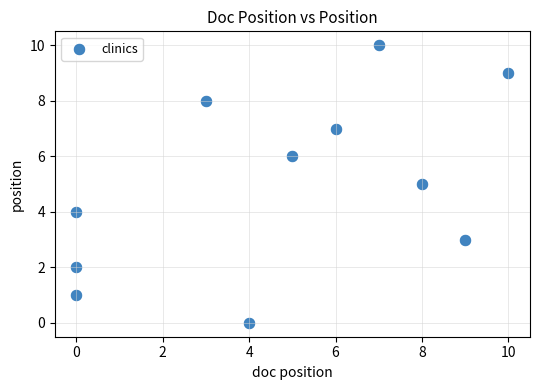

What is the range of Y values (max minus min)?

10